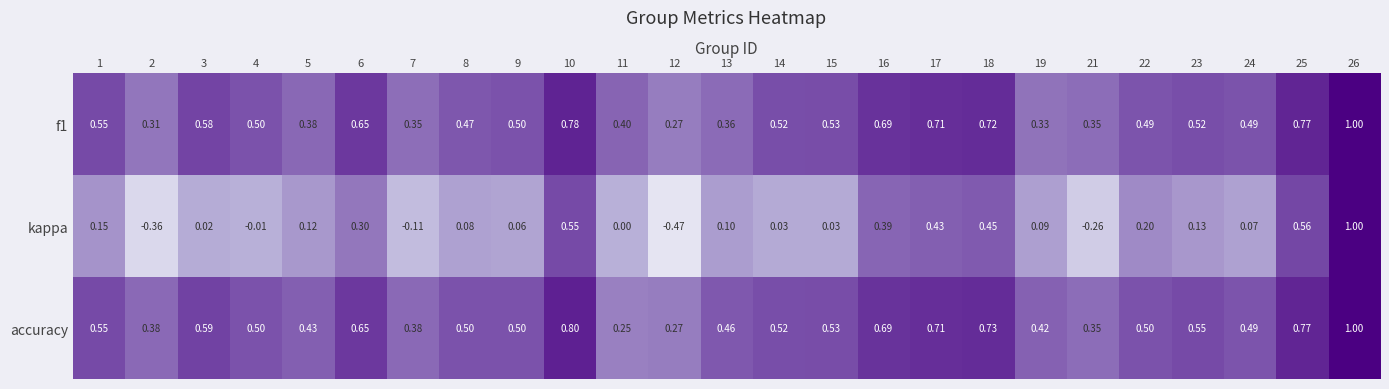

Between 4 and 25, which series saw the biggest shift?

kappa